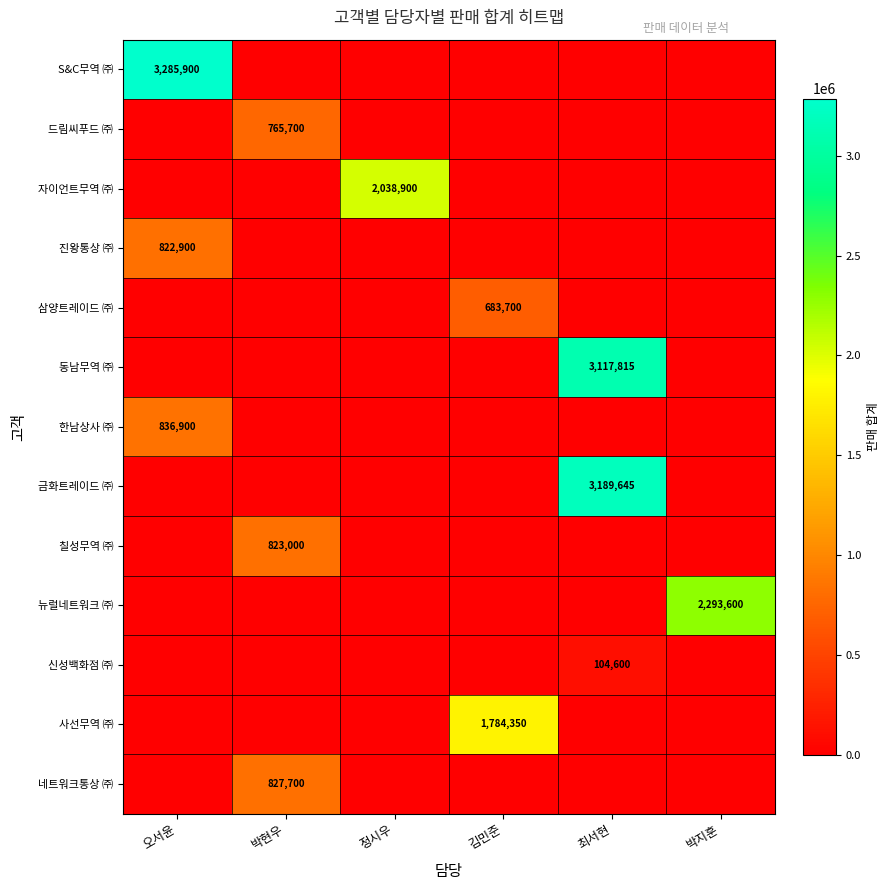

Count the number of data series in this chart.

13